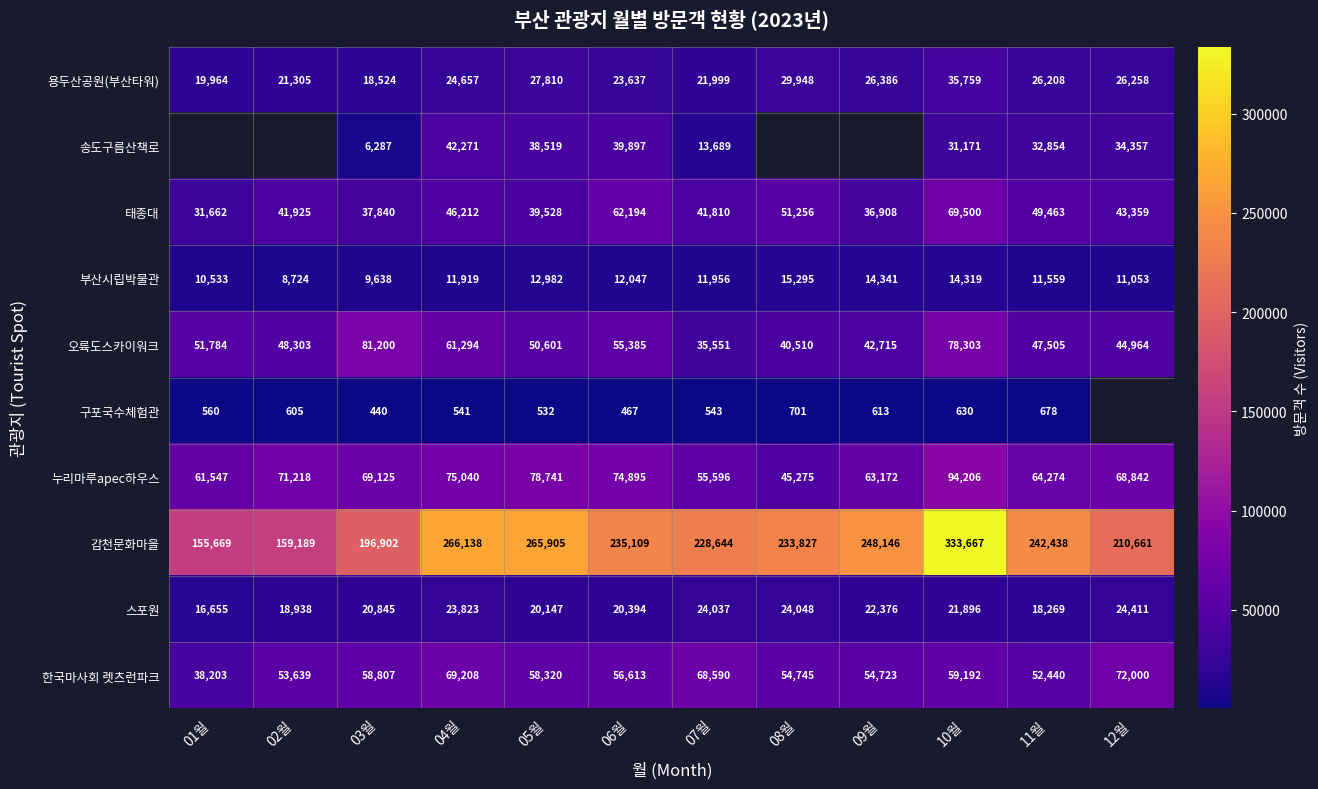

What is the sum of all 감천문화마을 values?

2776295